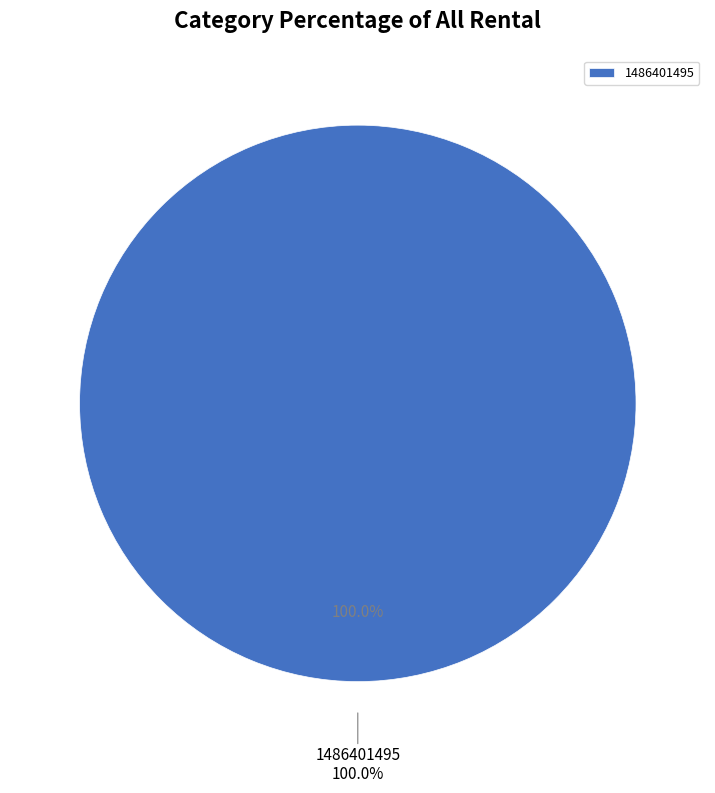

The 1475858124 slice represents 0% of the pie. True or false?

True